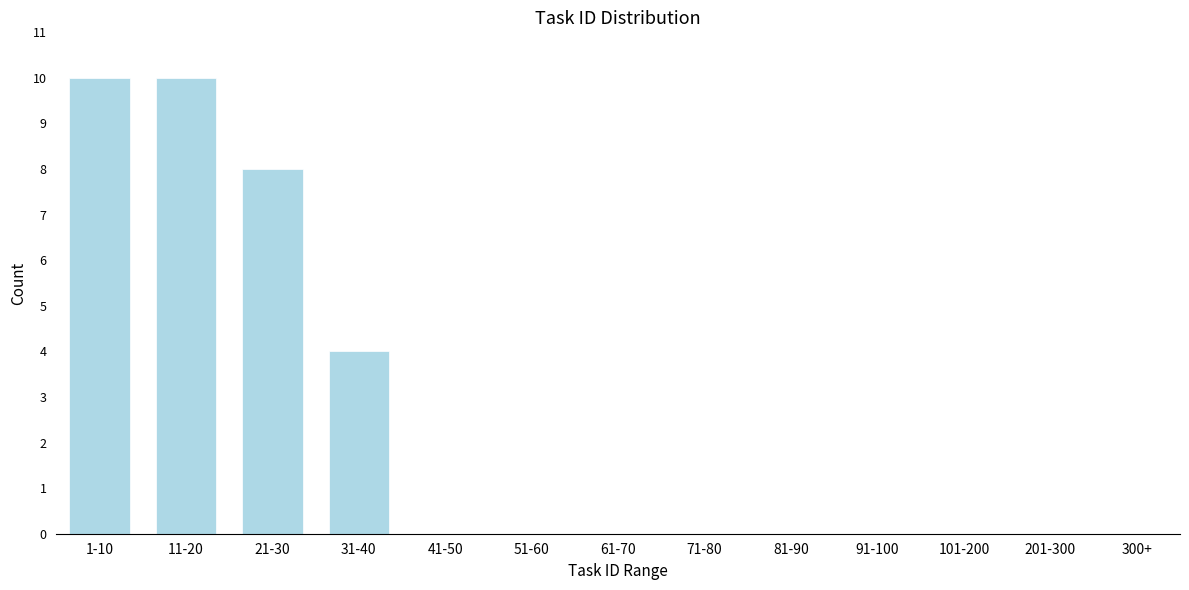

Reading left to right, what are all the values shown in this chart?

1-10=10	11-20=10	21-30=8	31-40=4	41-50=0	51-60=0	61-70=0	71-80=0	81-90=0	91-100=0	101-200=0	201-300=0	300+=0